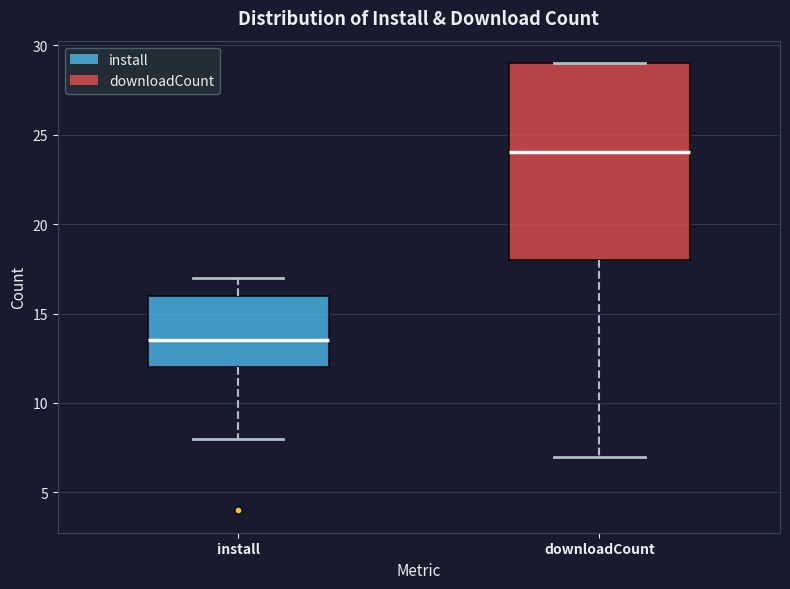

Which box's median line is the lowest?

install